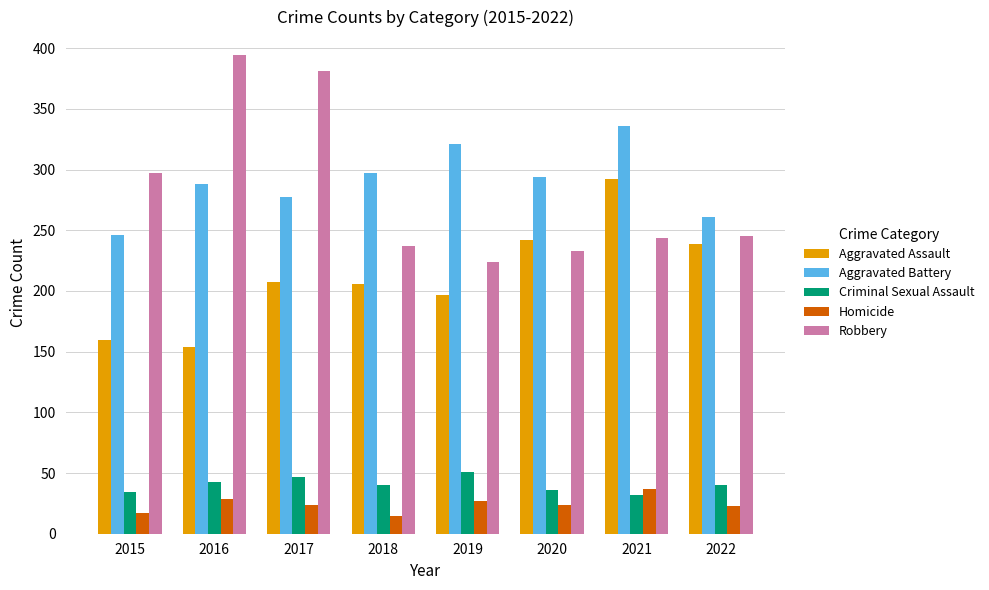

What value does the Aggravated Assault series have at 2019?

197